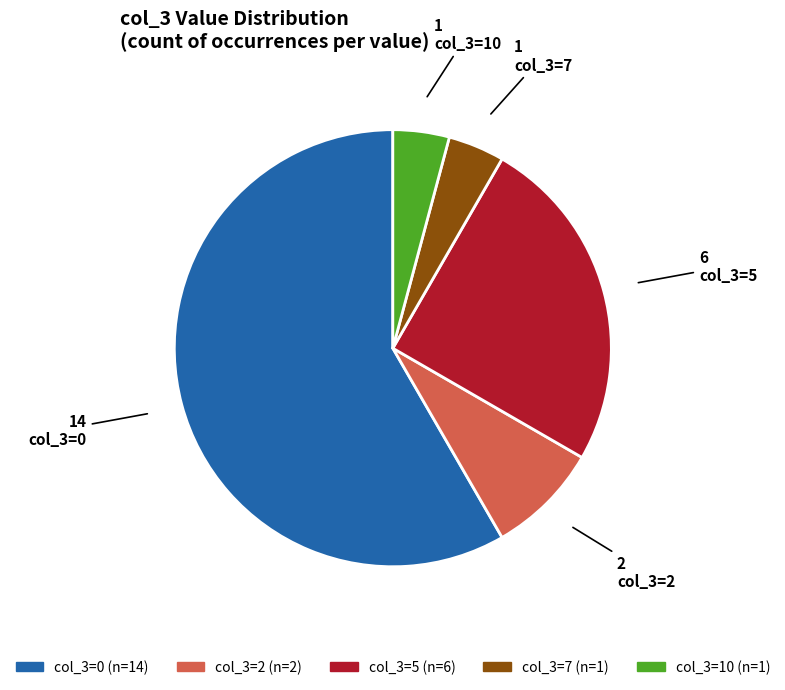

Is the sum of col_3=0 and col_3=7 greater than half?

Yes